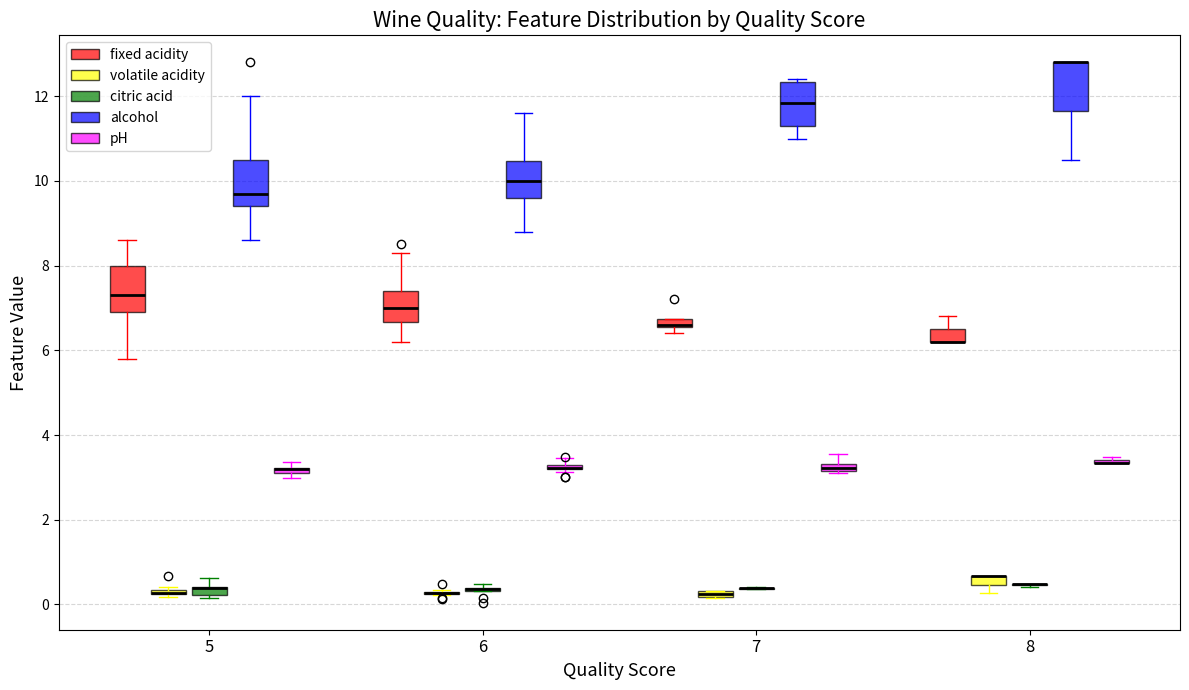

Where does the upper whisker of the box for 6 (fixed acidity) end on the y-axis? The values are not printed on the chart, so give them approximately, as read against the axis.

8.4